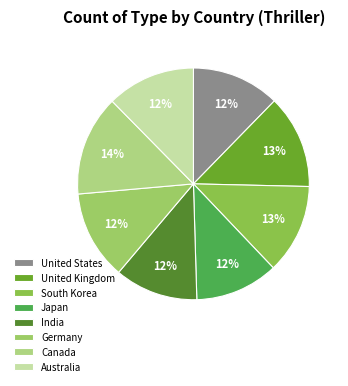

Count the number of slices in the pie.

8